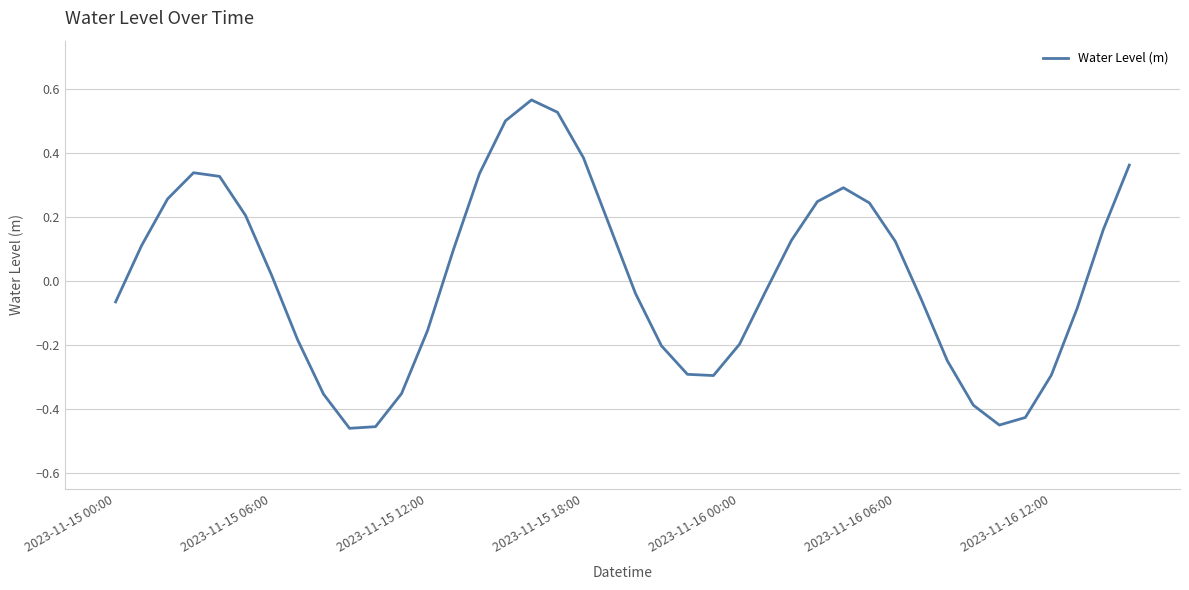

What is the difference between the maximum and minimum values?

1.0